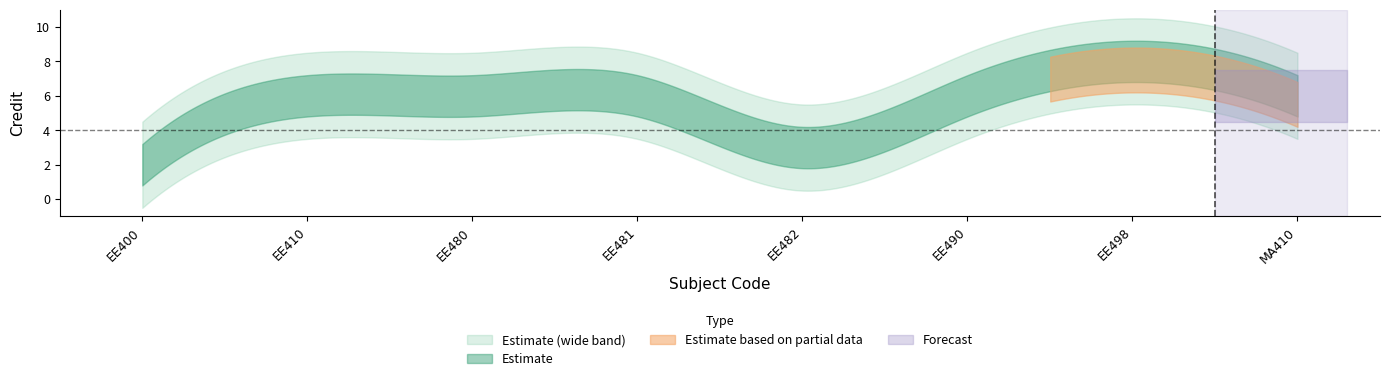

Where does the data first go above 6?

7